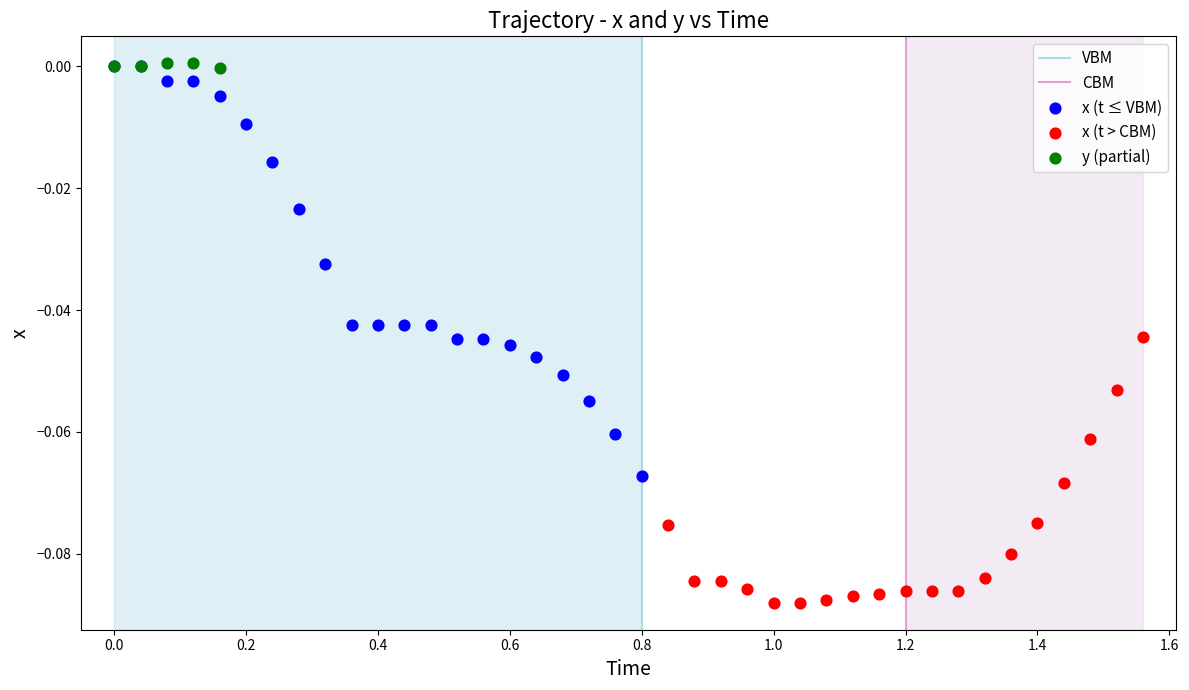

Which series reaches the minimum Y coordinate?

x (t > CBM)